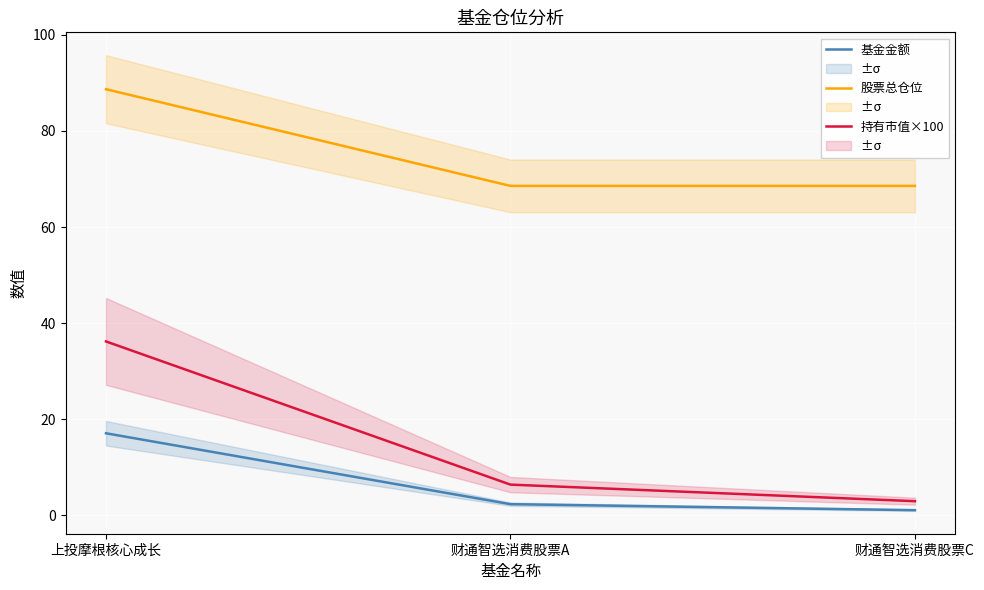

True or false: 持有市值×100 has a value of 61.8 at 上投摩根核心成长.

False